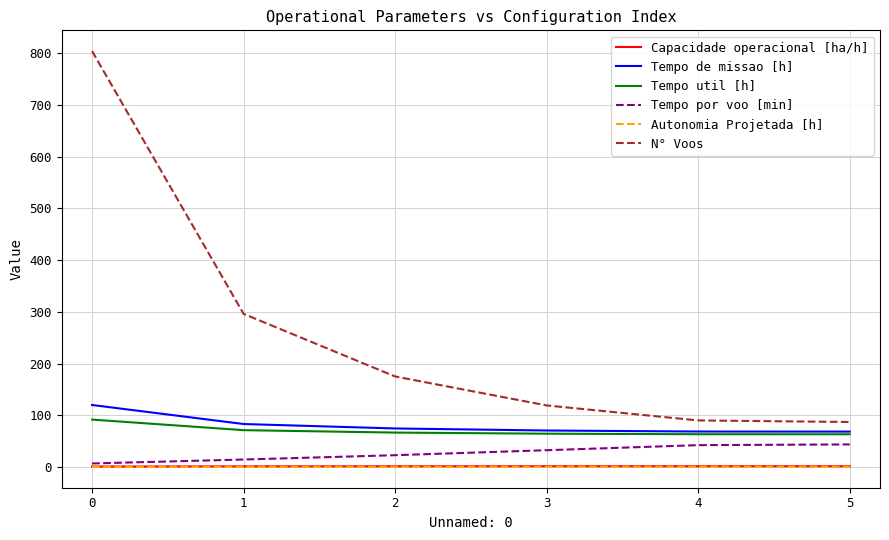

The value of N° Voos at 1 is 165.0. True or false?

False